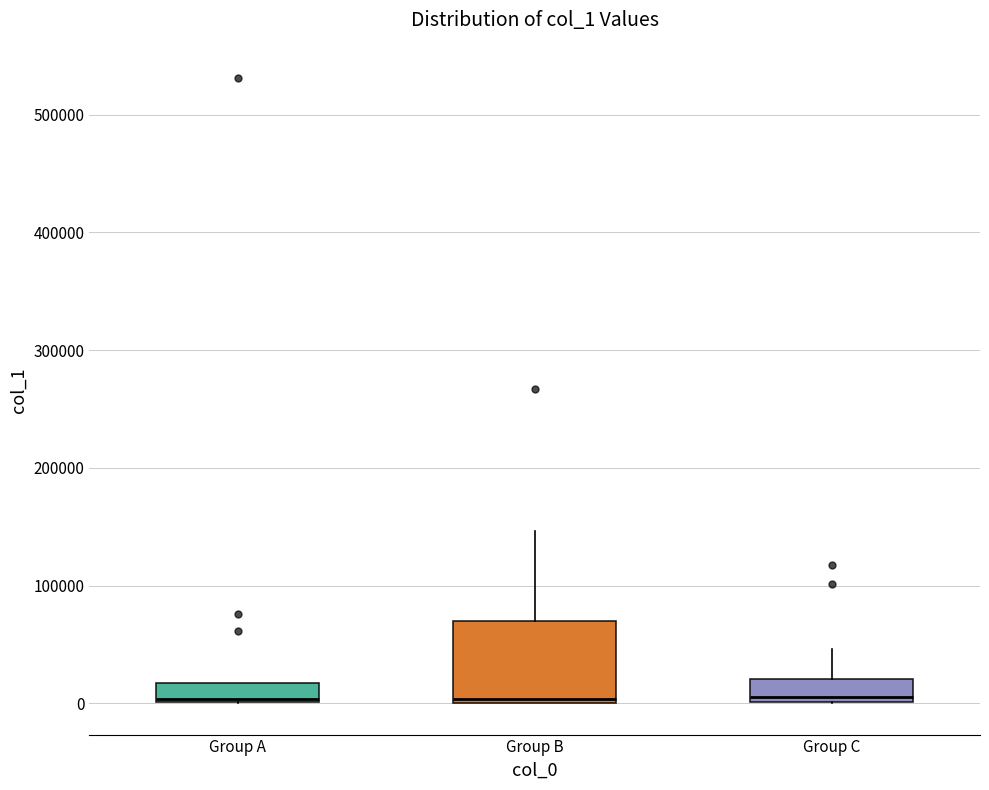

Where is the upper edge of the box for Group B on the y-axis? The values are not printed on the chart, so give them approximately, as read against the axis.

70000